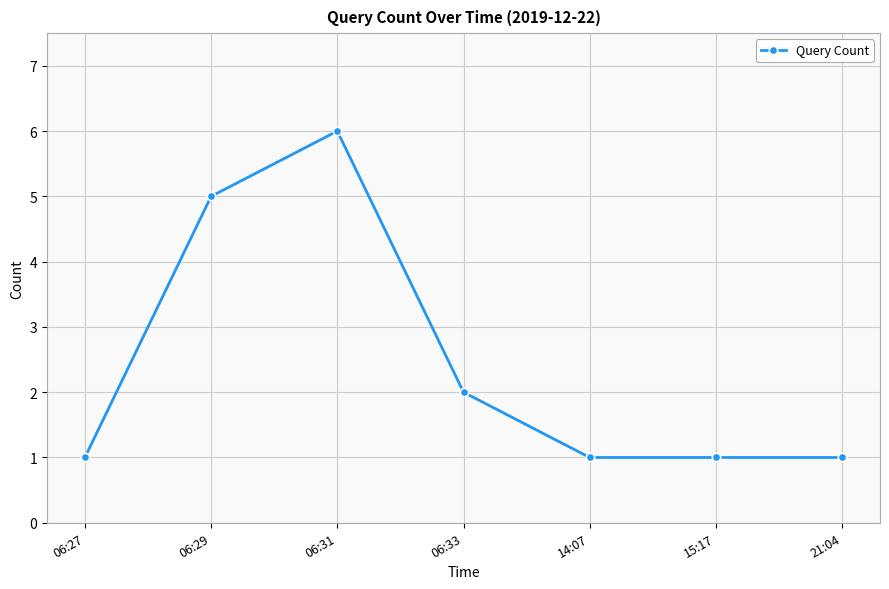

Does the chart have visible grid lines?

Yes